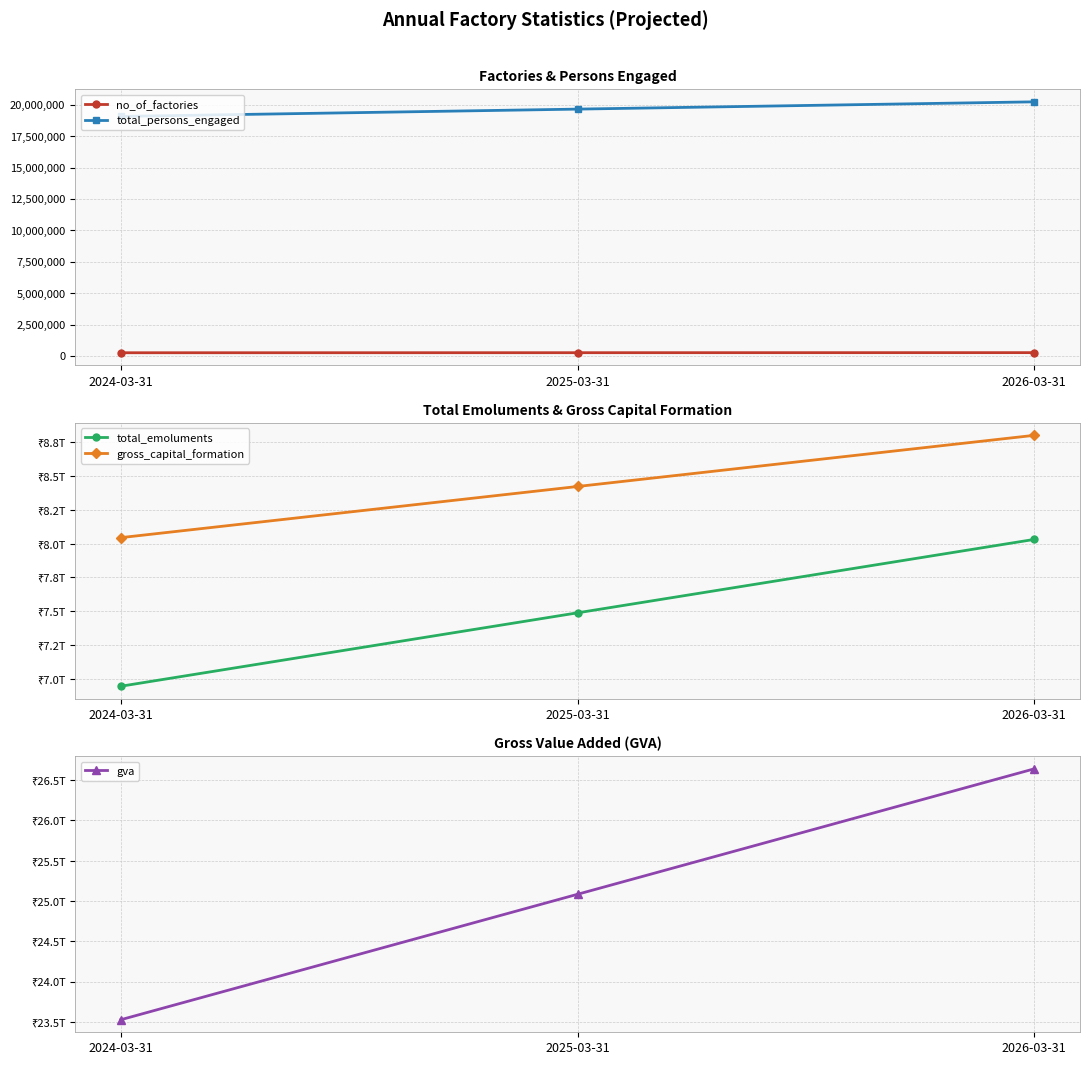

At which label does total_persons_engaged reach its minimum?

2024-03-31